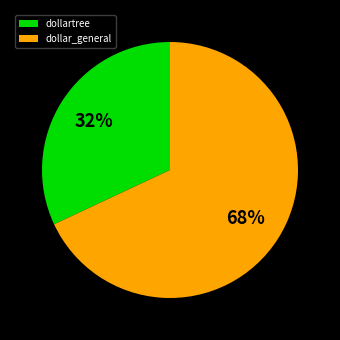

What percentage is the dollar_general slice, to the nearest percent?

68%